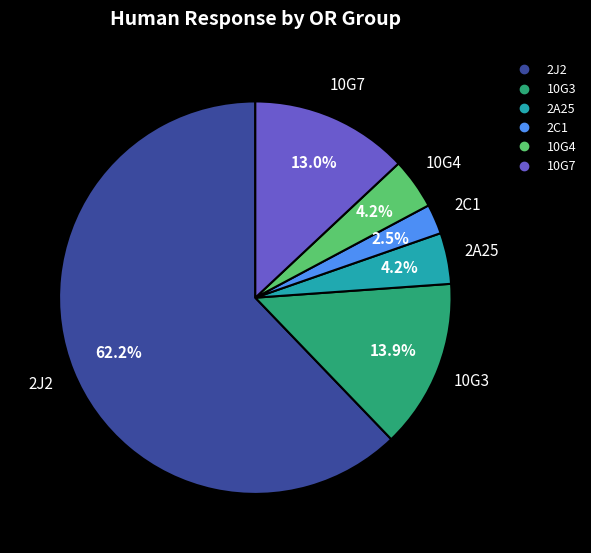

To the nearest percent, what is the average slice percentage?

17%